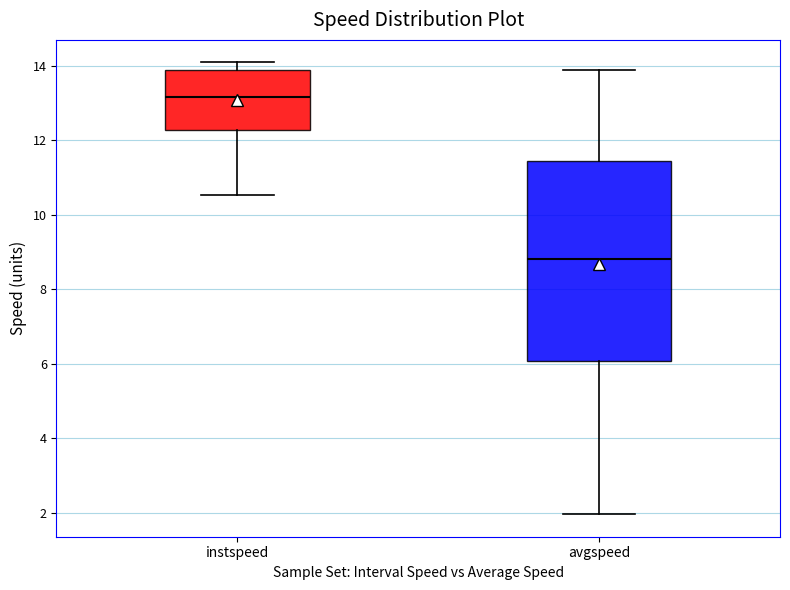

Which box has the lowest median line?

avgspeed